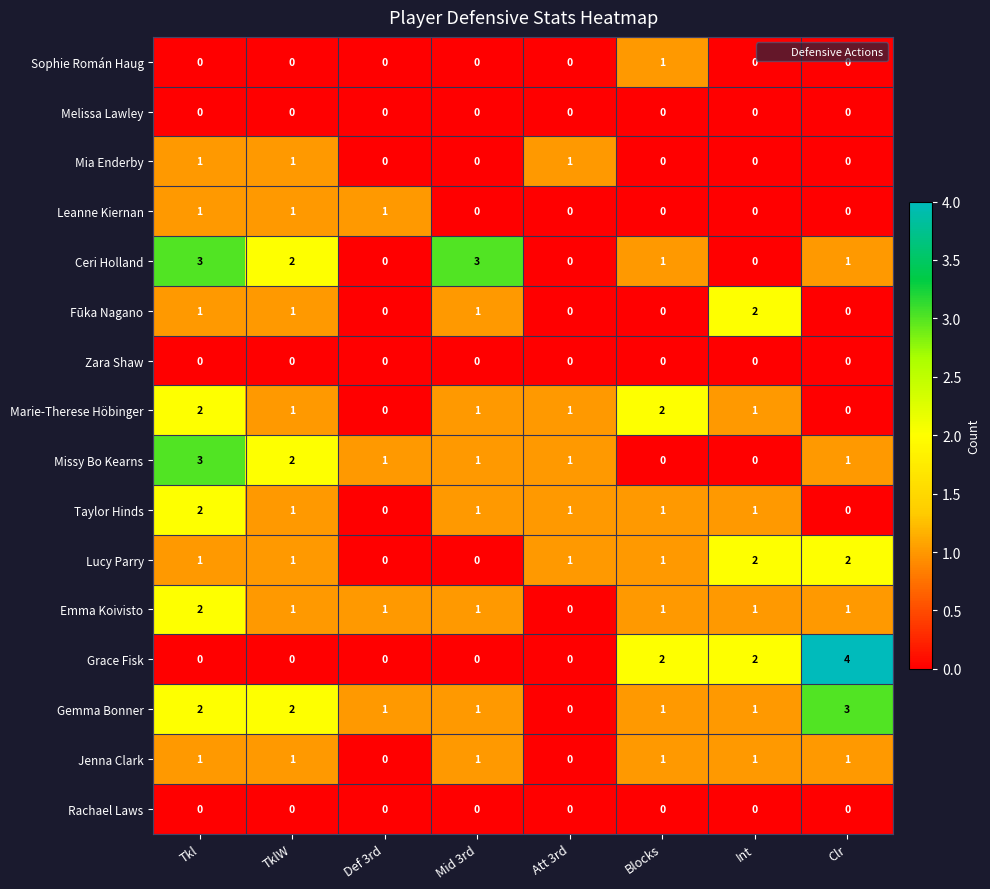

Is it true that Grace Fisk equals 0 at Def 3rd?

True